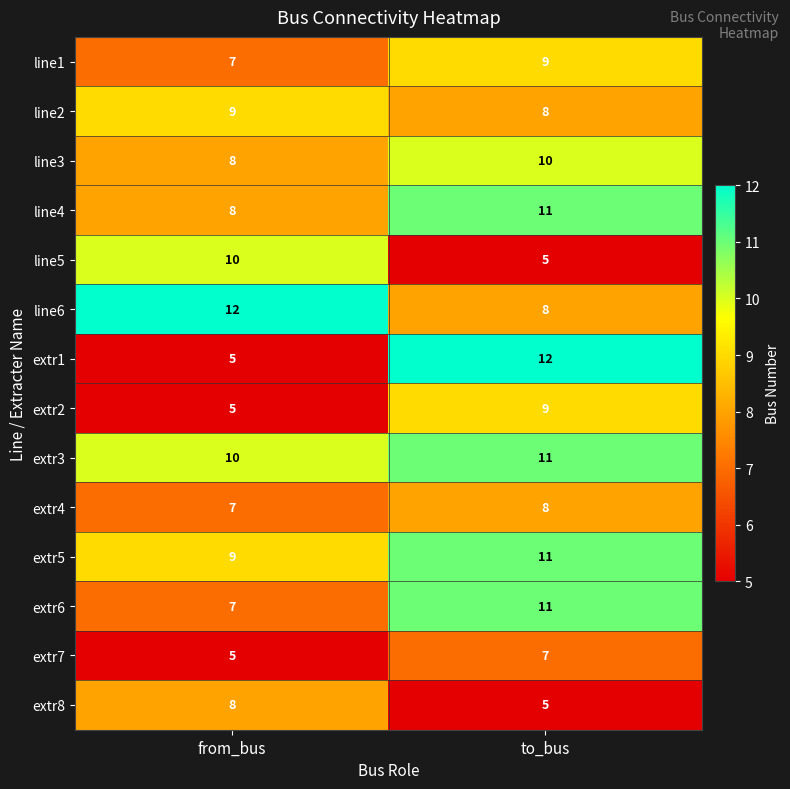

The extr4 series shows 4 at from_bus. True or false?

False